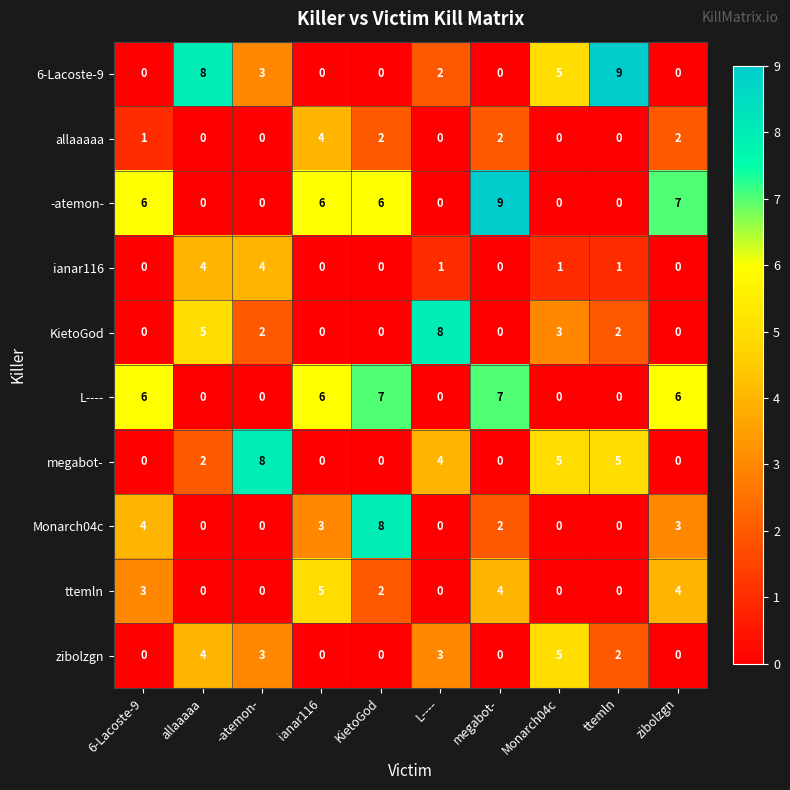

What is the difference between the maximum and minimum values in the ttemln series?

5